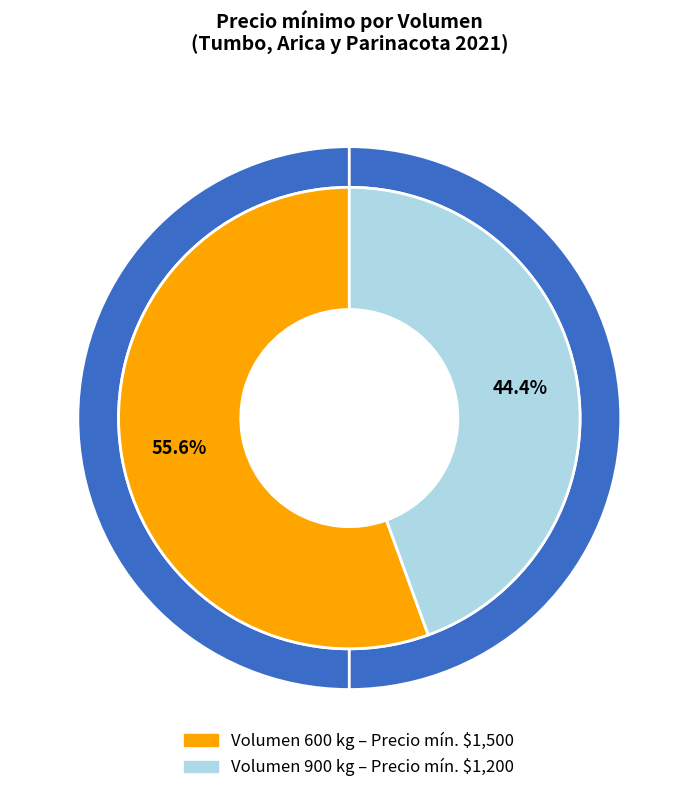

What is the change in value from 600 to 900?

-300